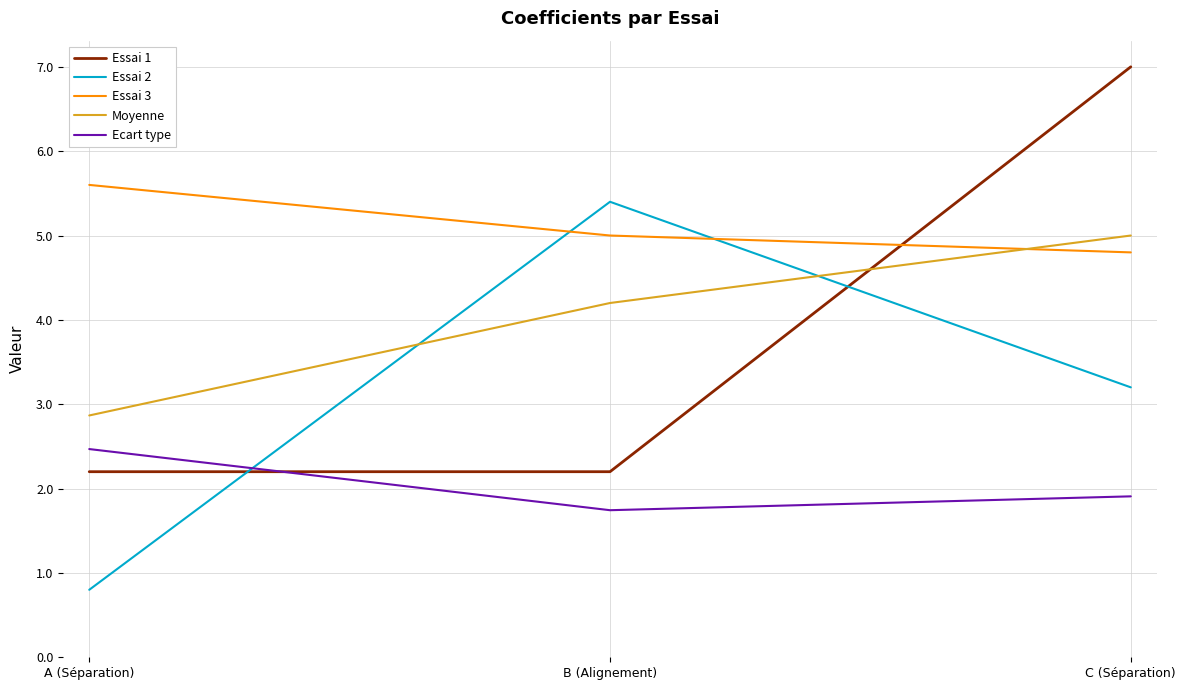

At how many categories does at least one series exceed 1?

3